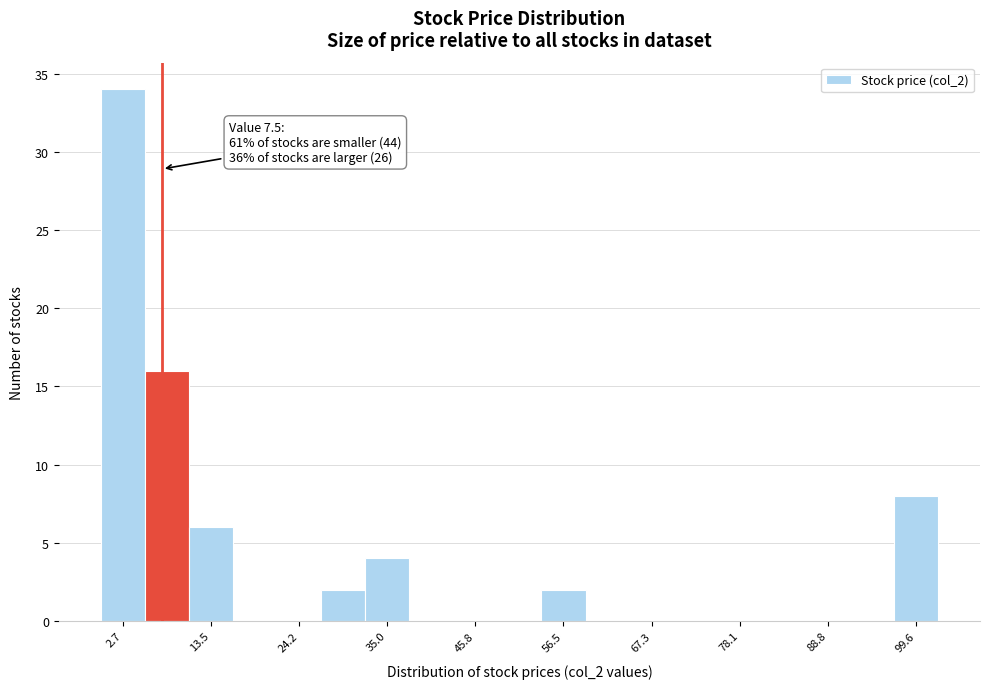

Read against the x-axis, roughly where is the centre of the tallest bar?

2